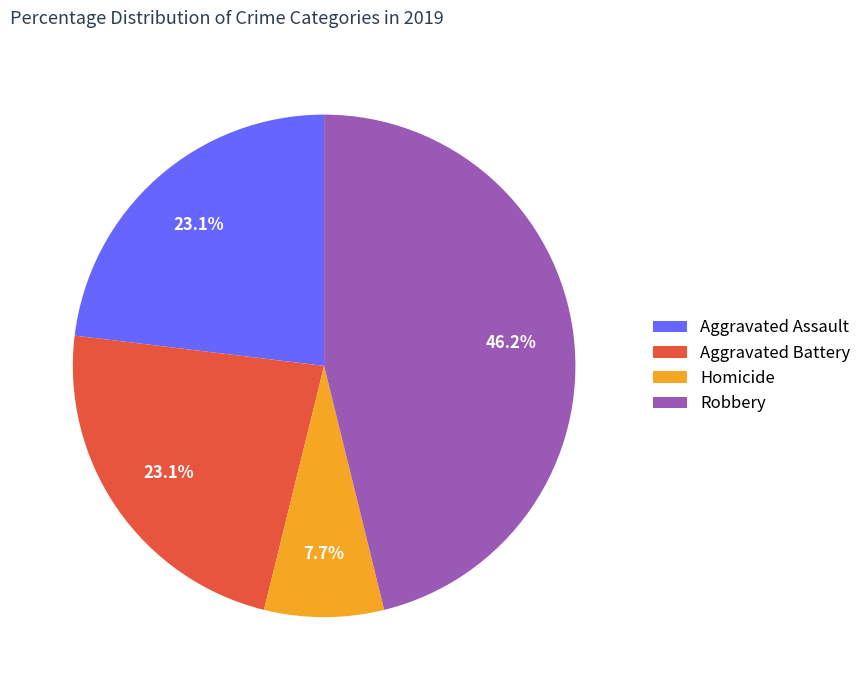

Do Aggravated Battery and Robbery together represent more than half of the pie?

Yes